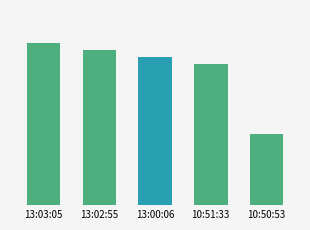

What is the minimum value shown in the chart?

1000